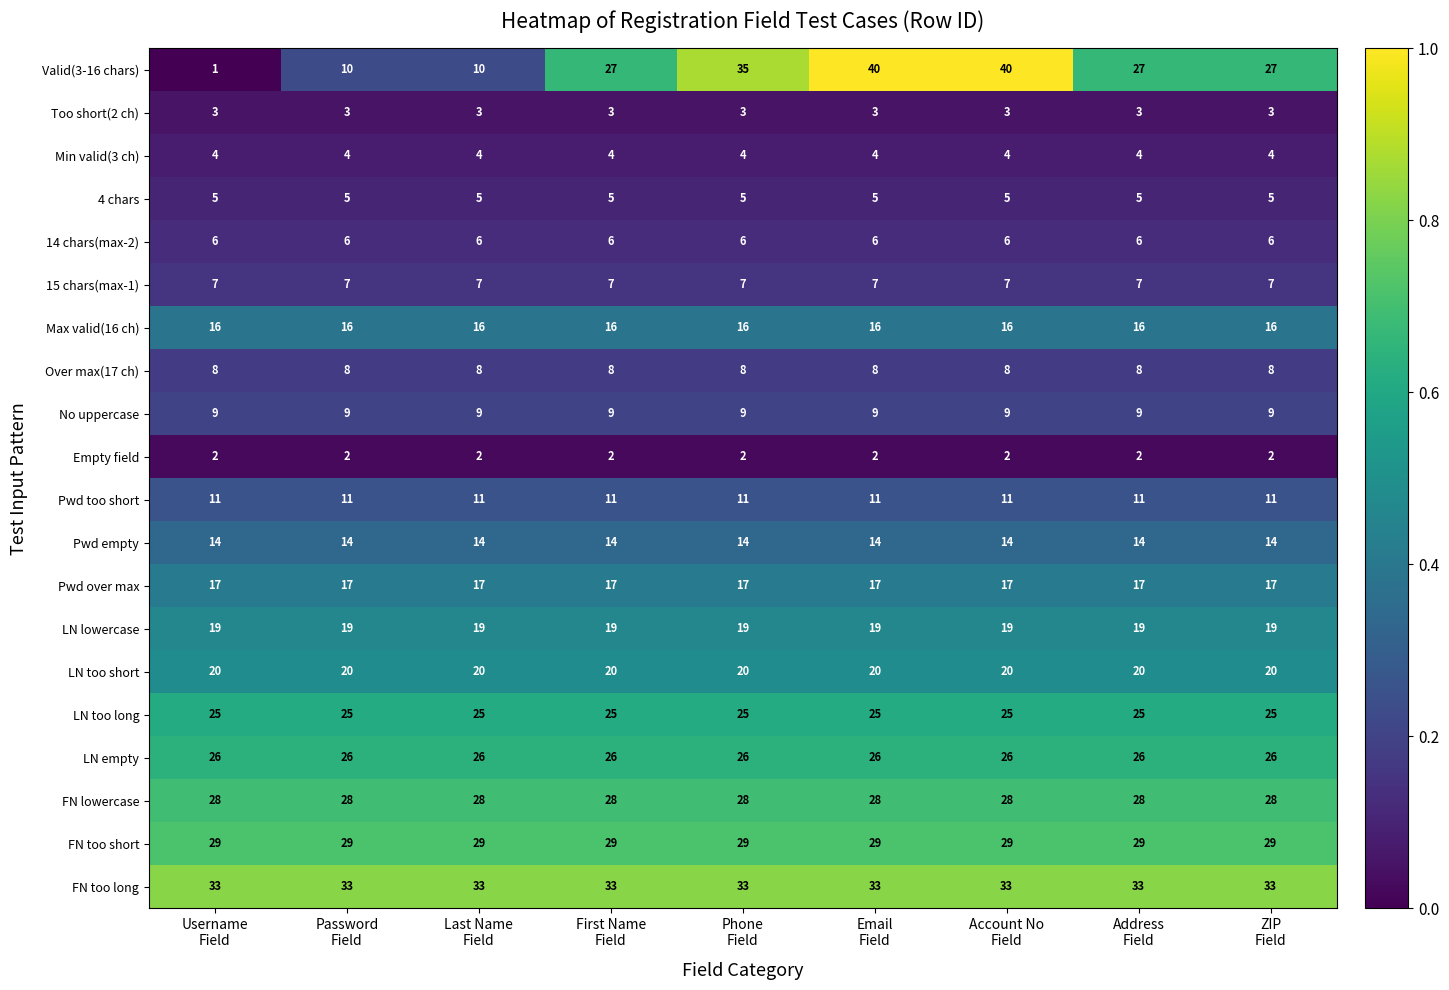

What is the total value across all series at First Name
Field?

309